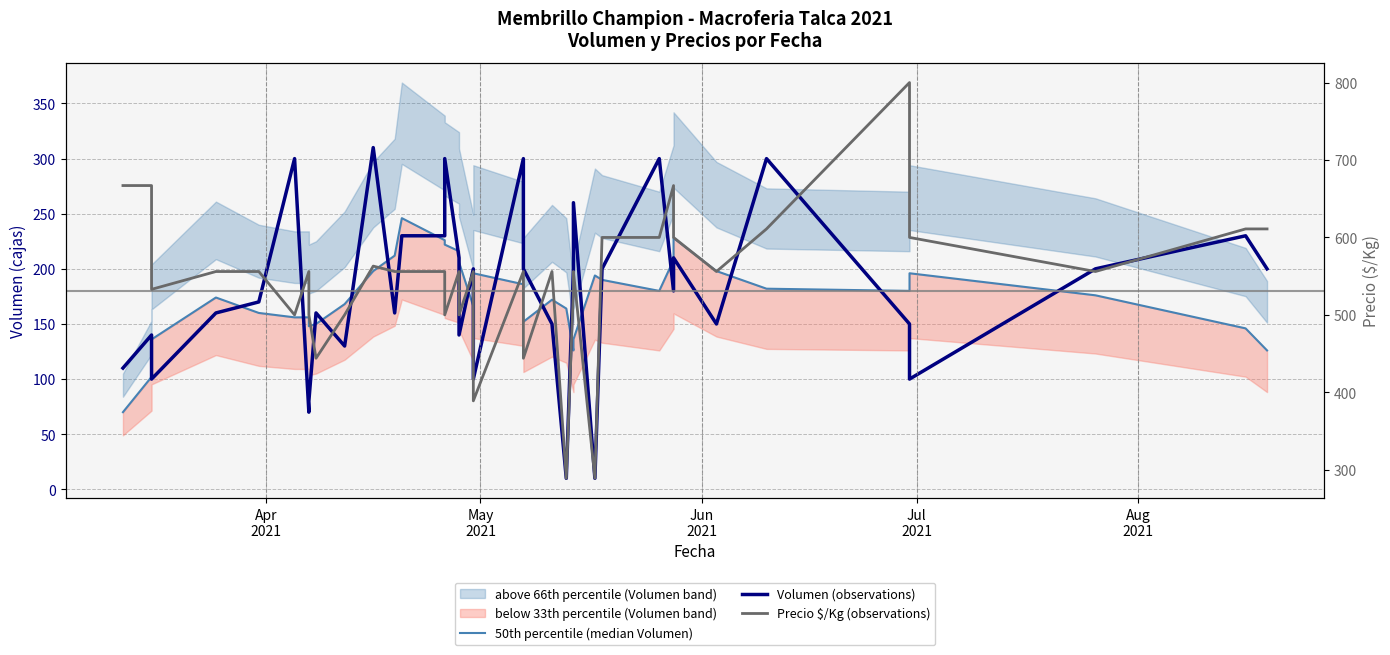

True or false: Volumen (observations) and Precio $/Kg (observations) intersect in this chart.

False